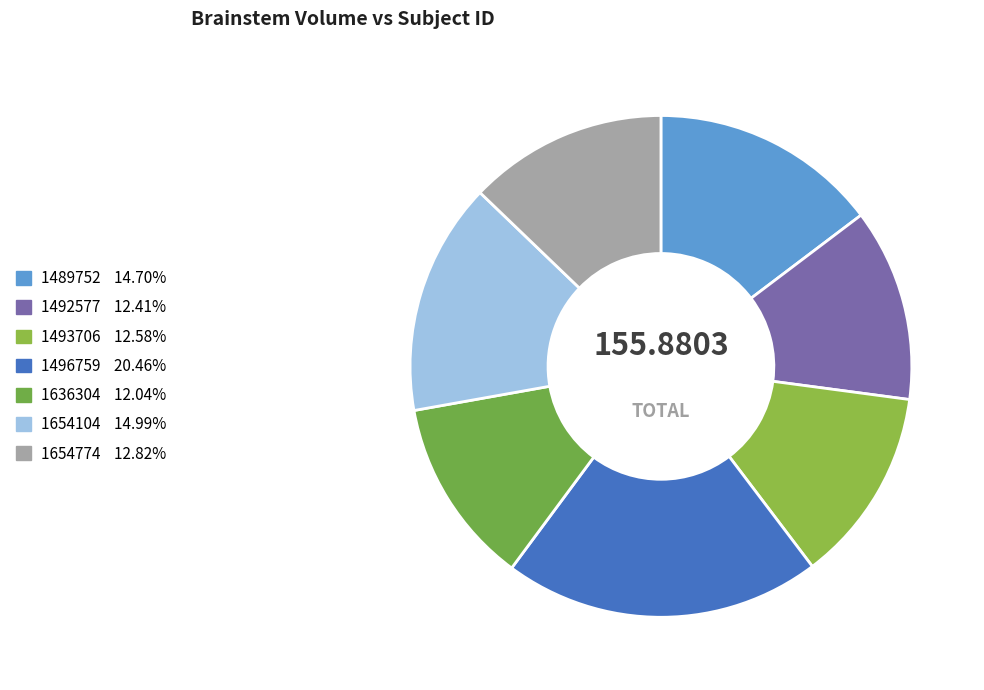

To the nearest percent, what percentage of the pie is 1489752?

15%